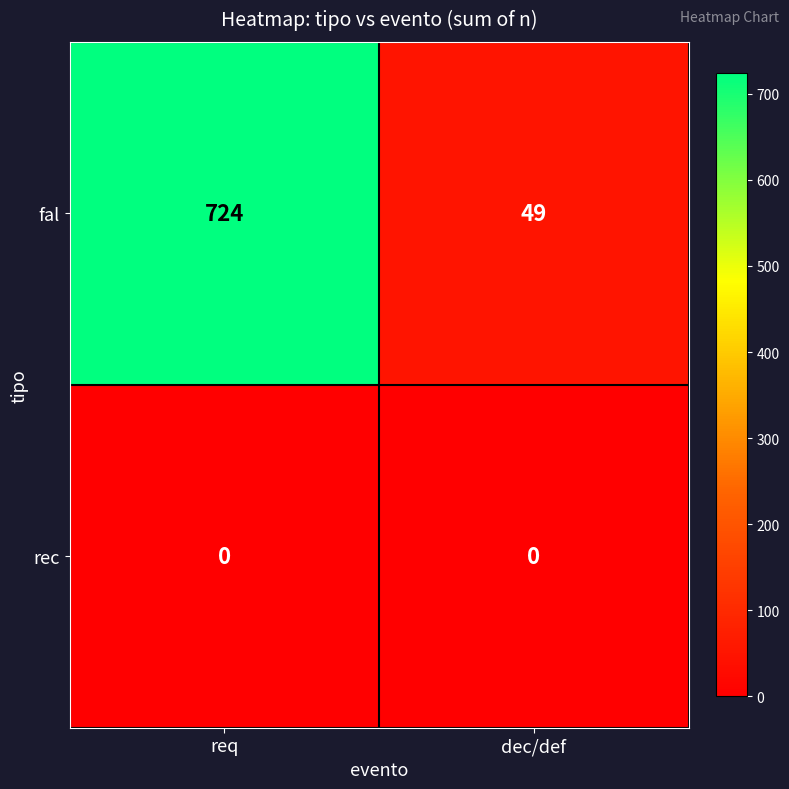

At how many categories does at least one series exceed 642?

1